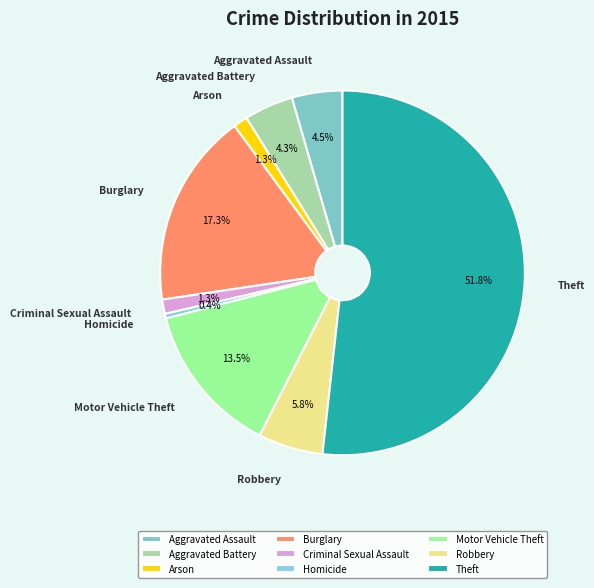

What percentage do Aggravated Battery and Robbery together represent?

10.1%